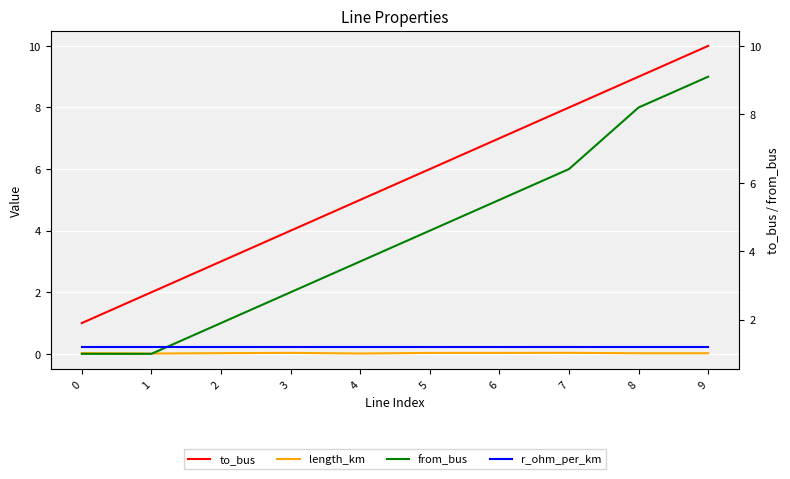

Reading right to left, extract all data points from this chart.

to_bus: 10.0	9.0	8.0	7.0	6.0	5.0	4.0	3.0	2.0	1.0
length_km: 0.0	0.0	0.0	0.0	0.0	0.0	0.0	0.0	0.0	0.0
from_bus: 9.0	8.0	6.0	5.0	4.0	3.0	2.0	1.0	0.0	0.0
r_ohm_per_km: 0.2	0.2	0.2	0.2	0.2	0.2	0.2	0.2	0.2	0.2